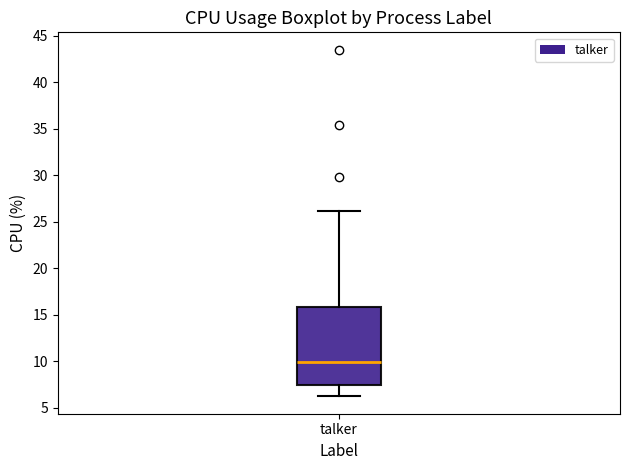

Read this box plot against the y-axis: the position of the median line, the range covered by the box, and the ends of both whiskers. The values are not printed on the chart, so give them approximately, as read against the axis.

median 10.0, box 7.5 to 16.0, whiskers 6.0 to 26.0